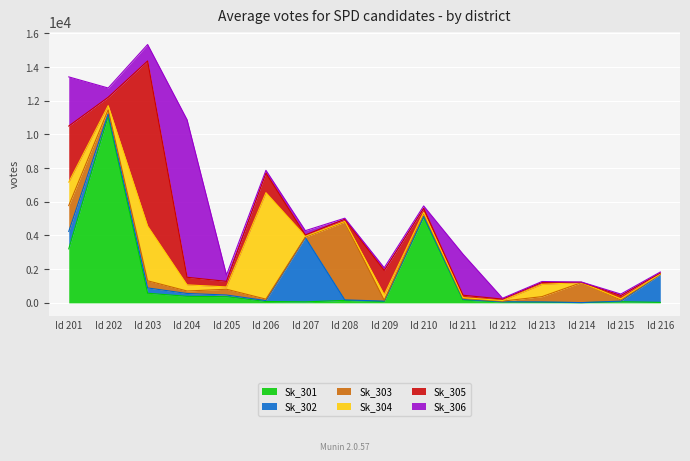

List the series in order of their peak value, highest first.

Sk_301, Sk_305, Sk_306, Sk_304, Sk_303, Sk_302